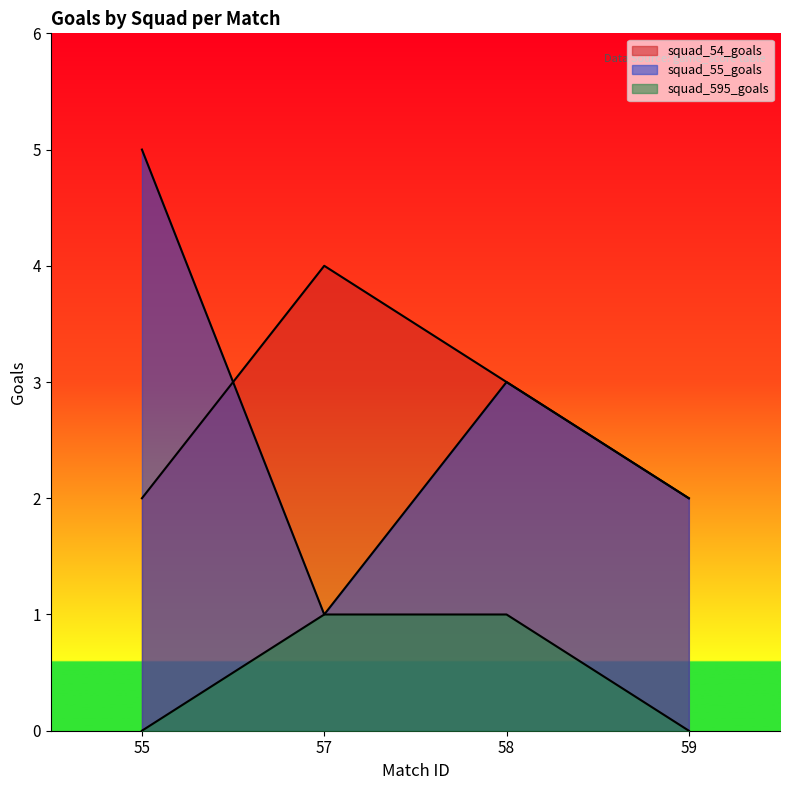

After their last crossing, which series has the higher values: squad_55_goals or squad_54_goals?

squad_54_goals